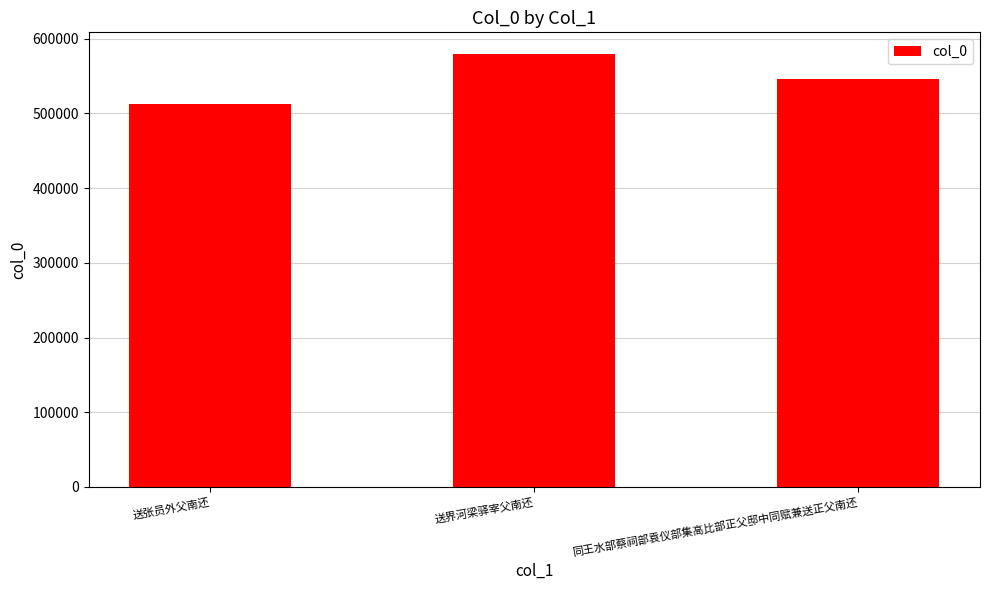

What is the value of the 1st bar from the left?

512398